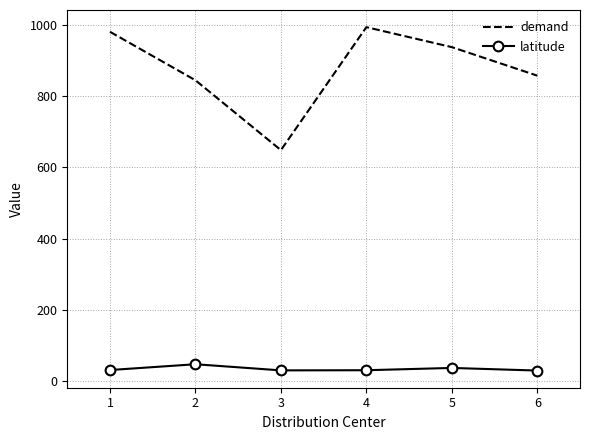

The value of latitude at 5 is 36.9. True or false?

True